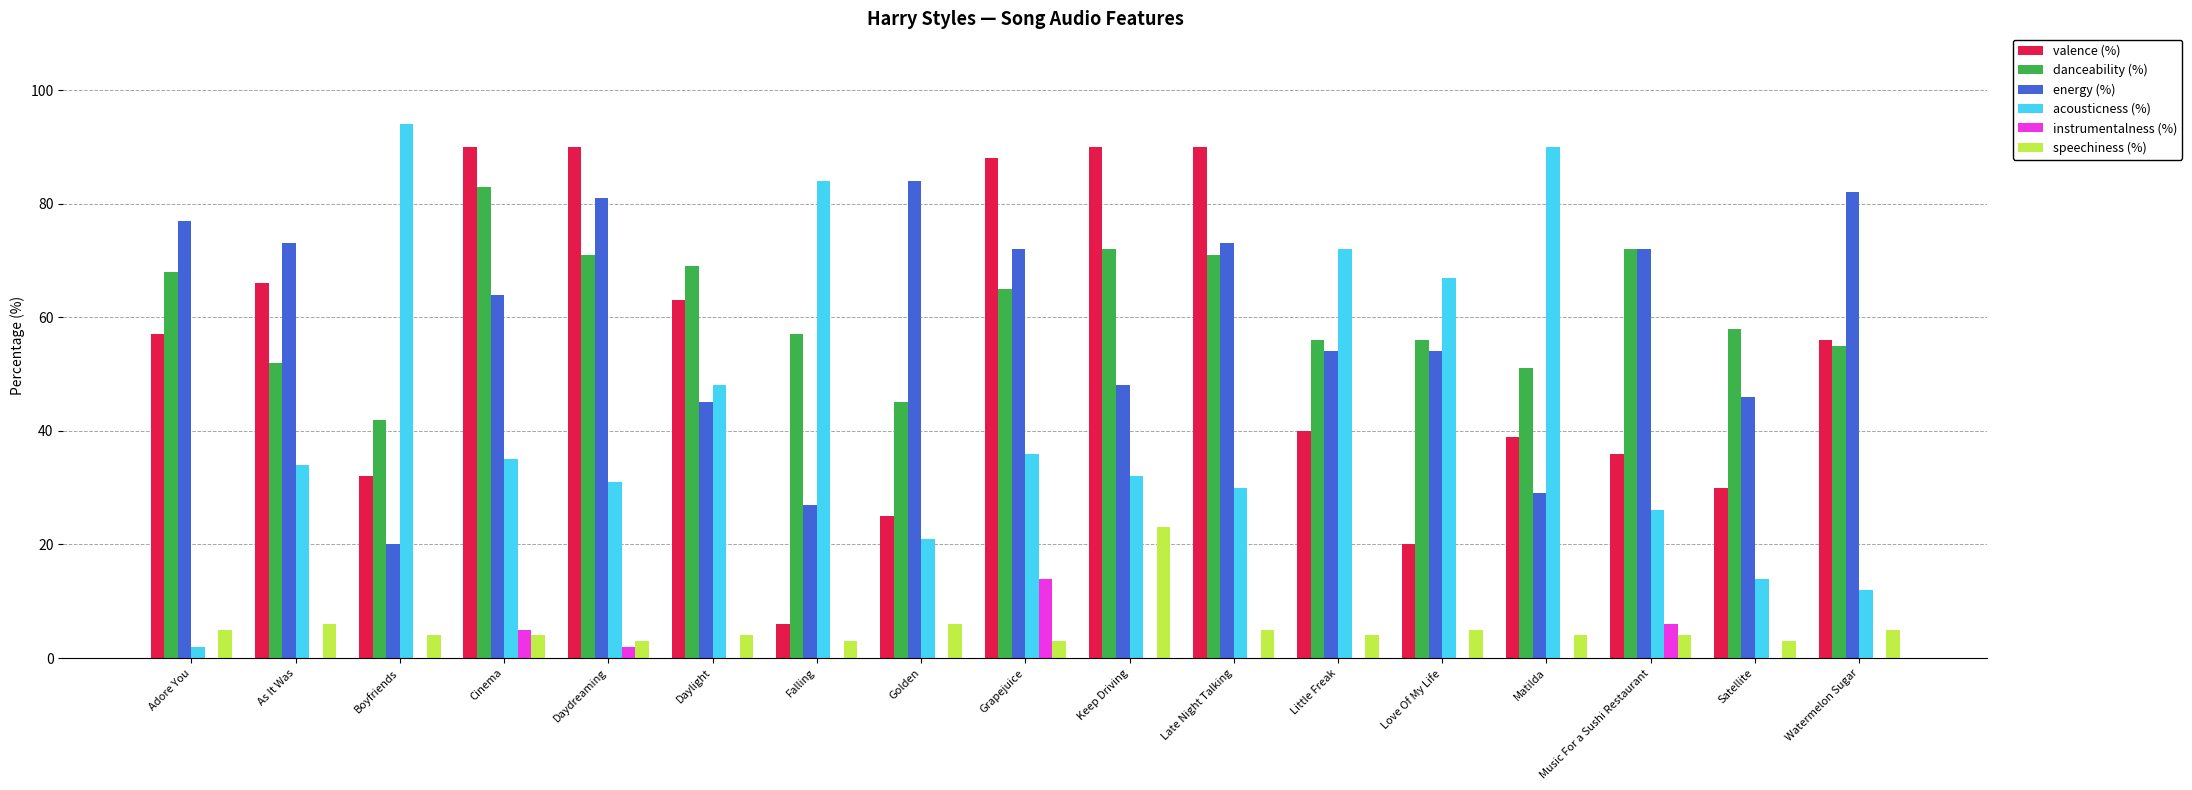

The value of acousticness (%) at Falling is 24. True or false?

False